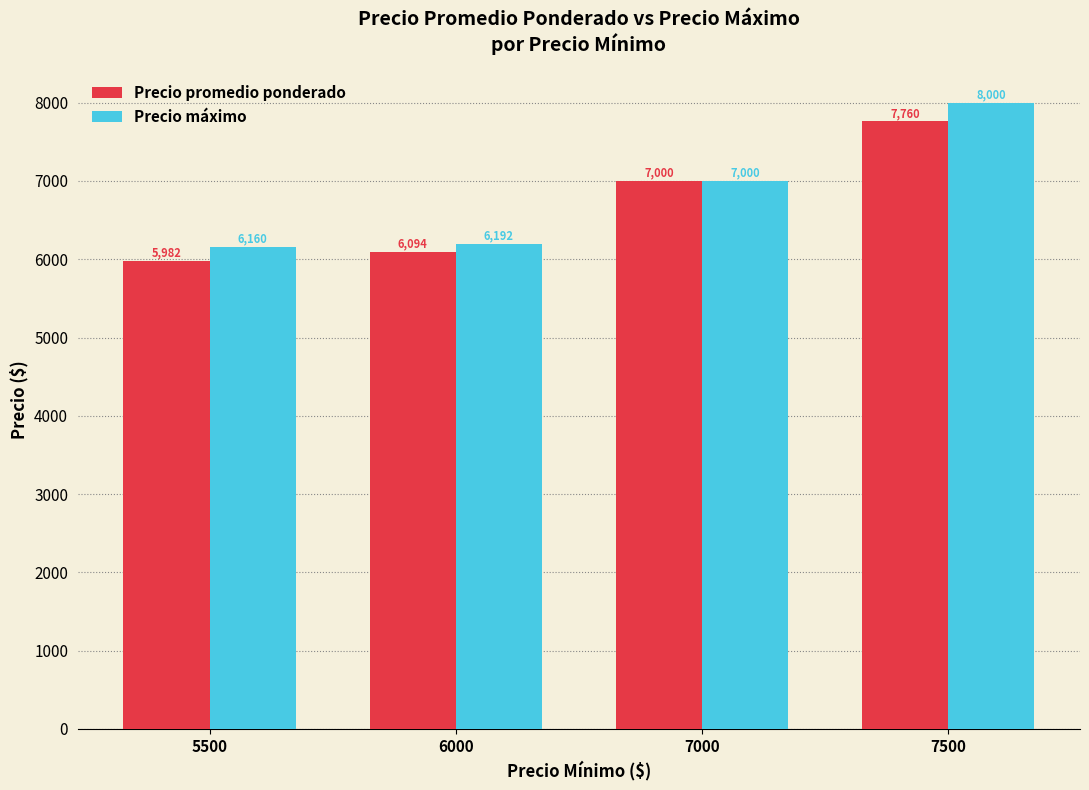

Is it true that Precio máximo equals 3296.5 at 5500?

False